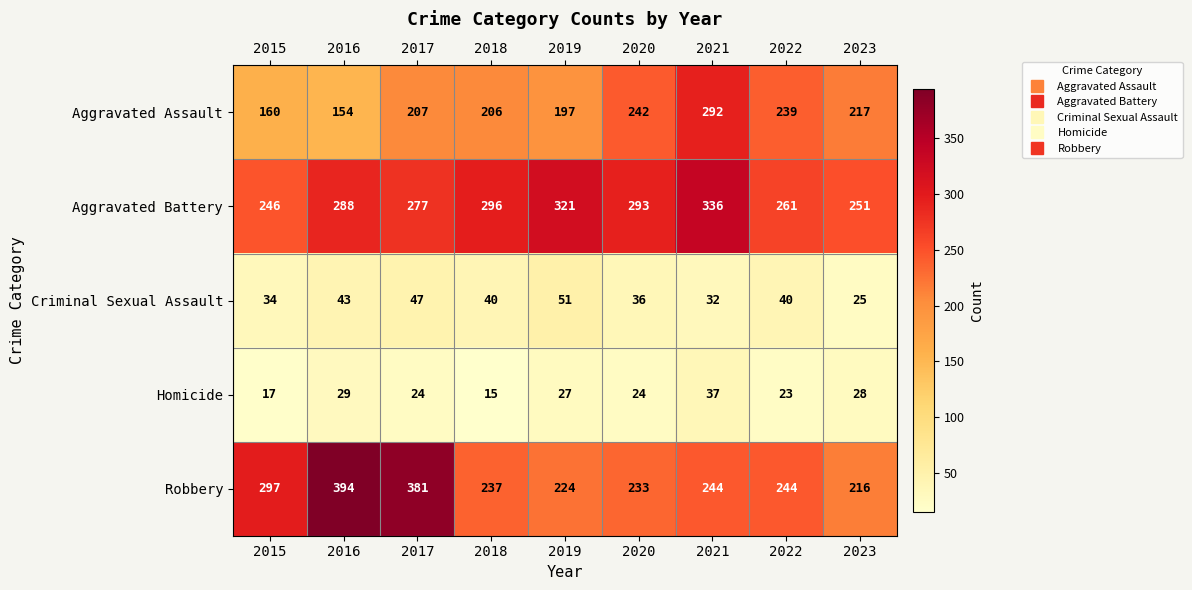

The value of Homicide at 2019 is 27. True or false?

True